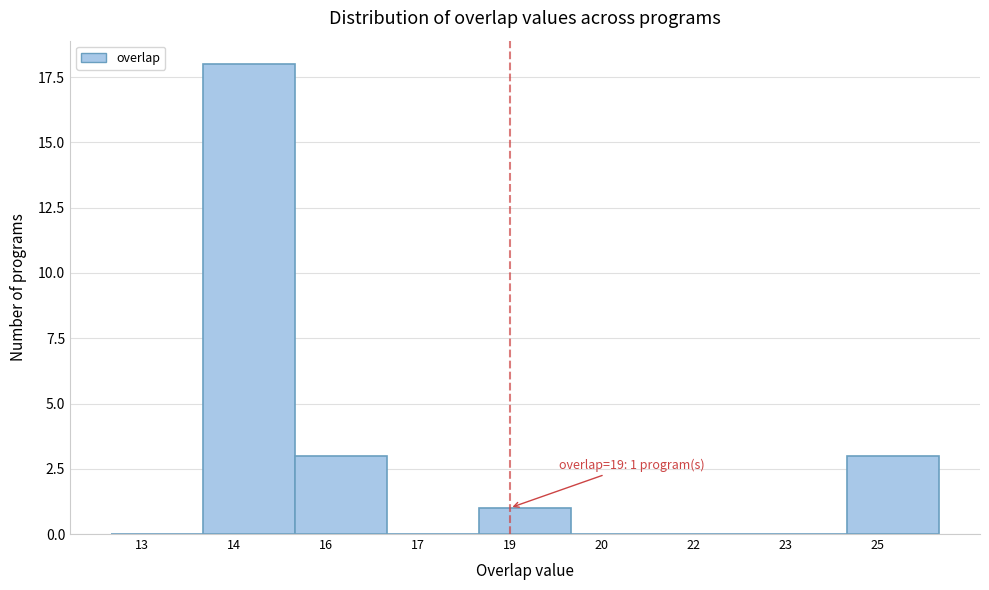

Reading left to right, transcribe all the data shown in this chart.

13=0	14=18	16=3	17=0	19=1	20=0	22=0	23=0	25=3